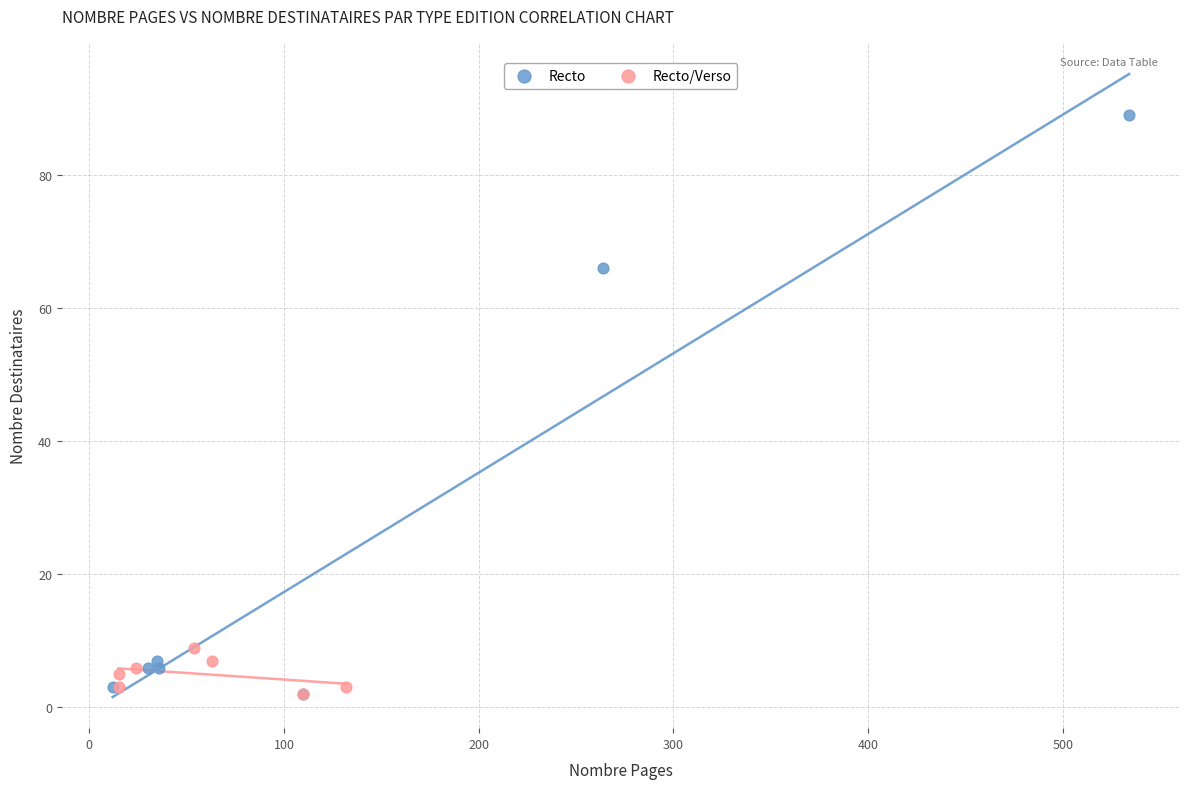

Which series reaches the maximum Y coordinate?

Recto